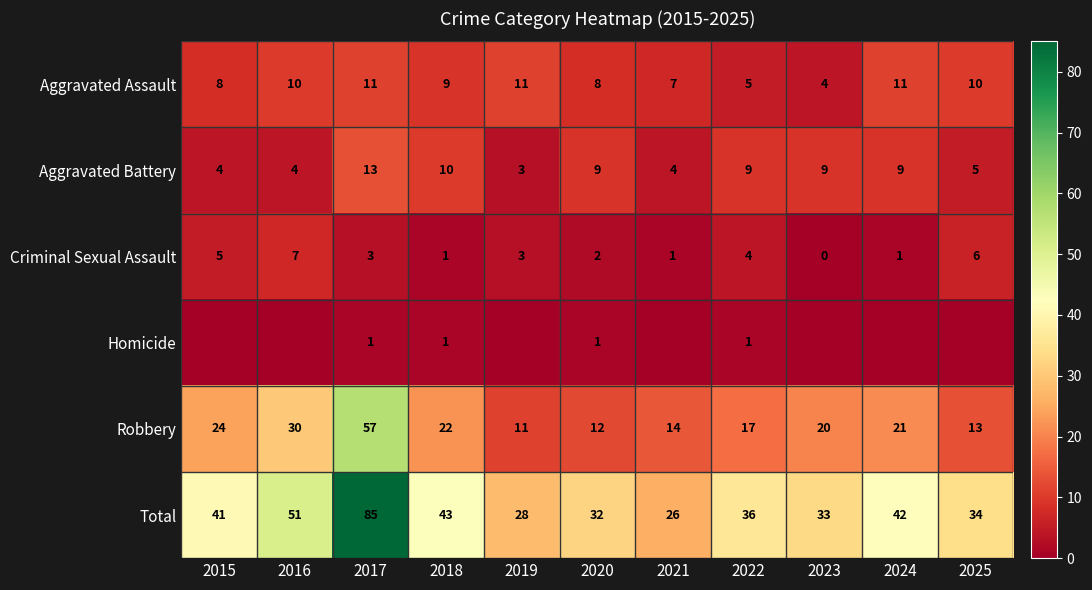

At which label does Aggravated Battery first exceed 9?

2017